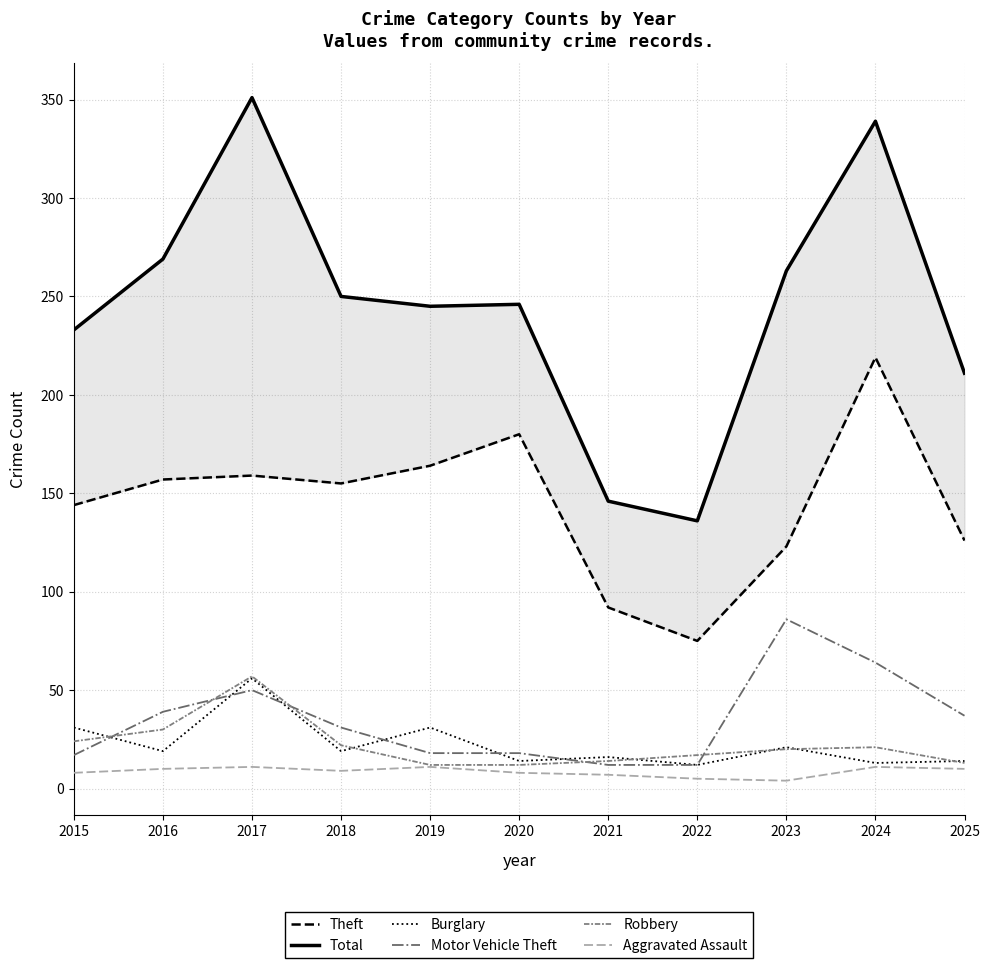

True or false: Total and Theft cross at least once.

False